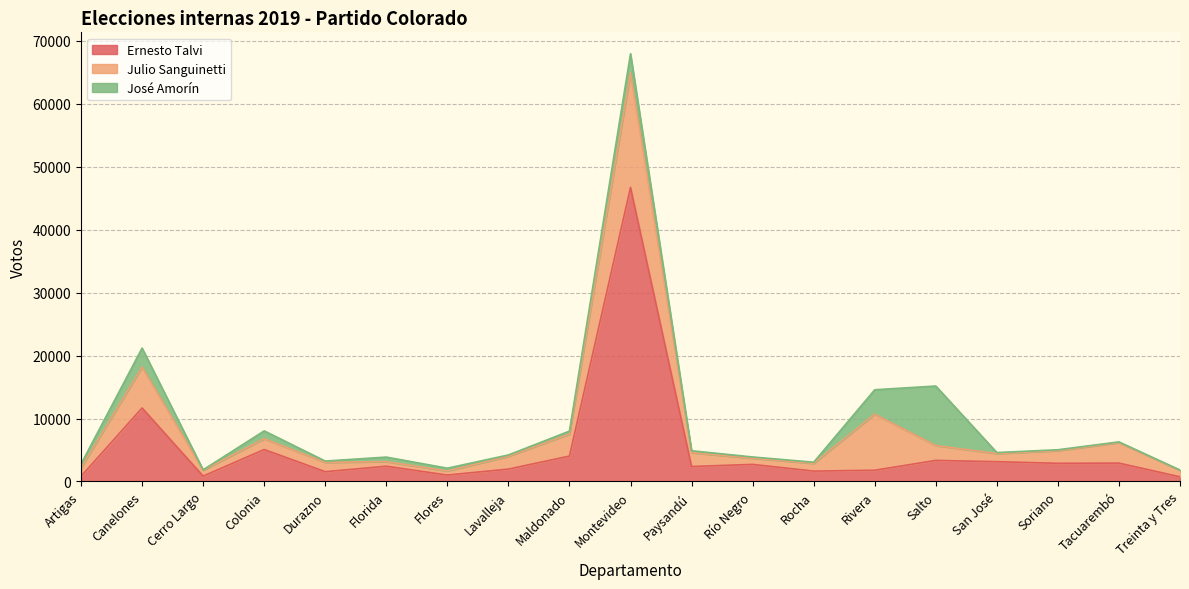

Which category has the highest value across all series?

Montevideo